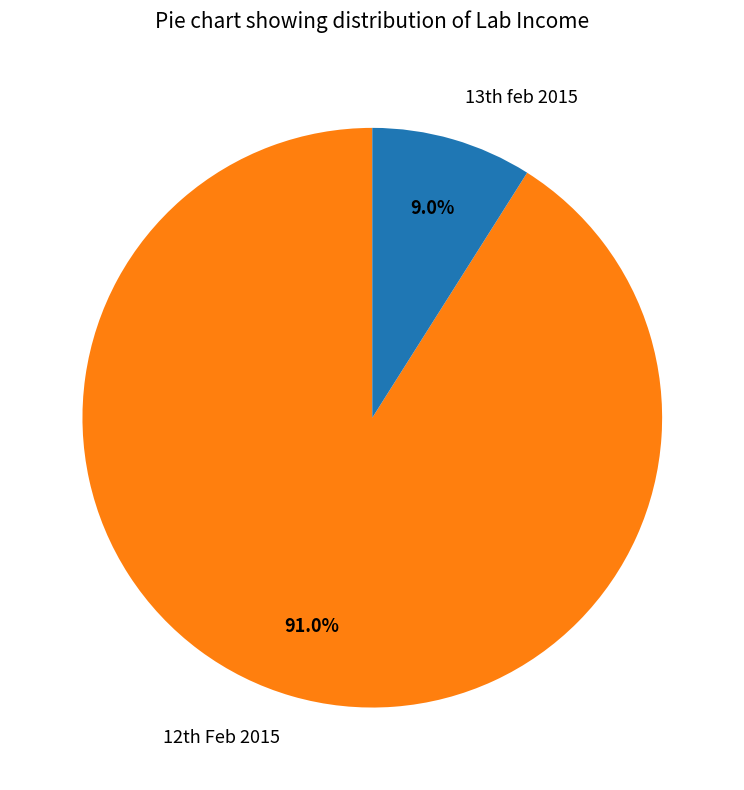

How many segments does this pie chart have?

2